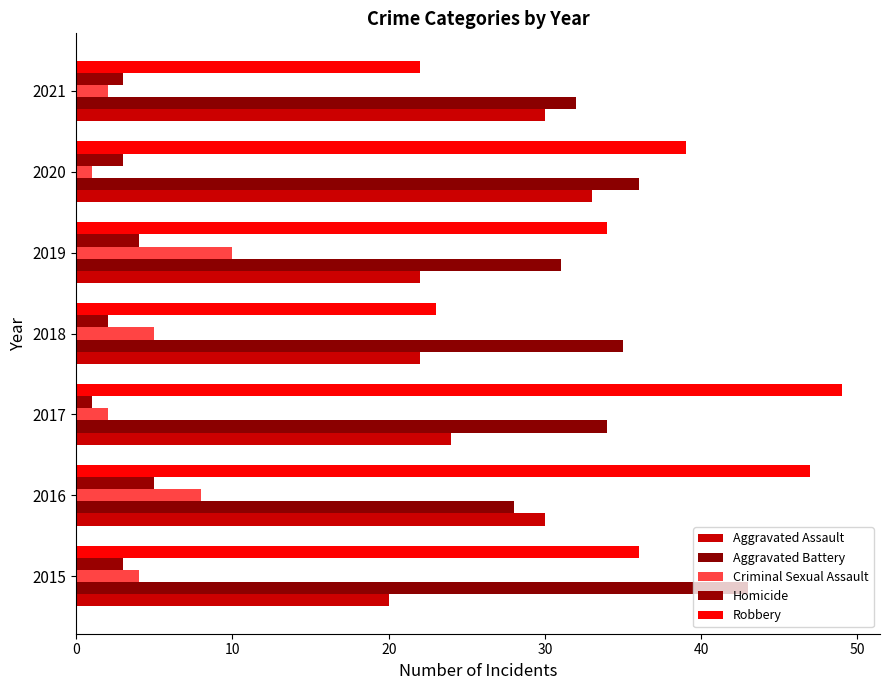

Which series has the largest range (max minus min)?

Robbery